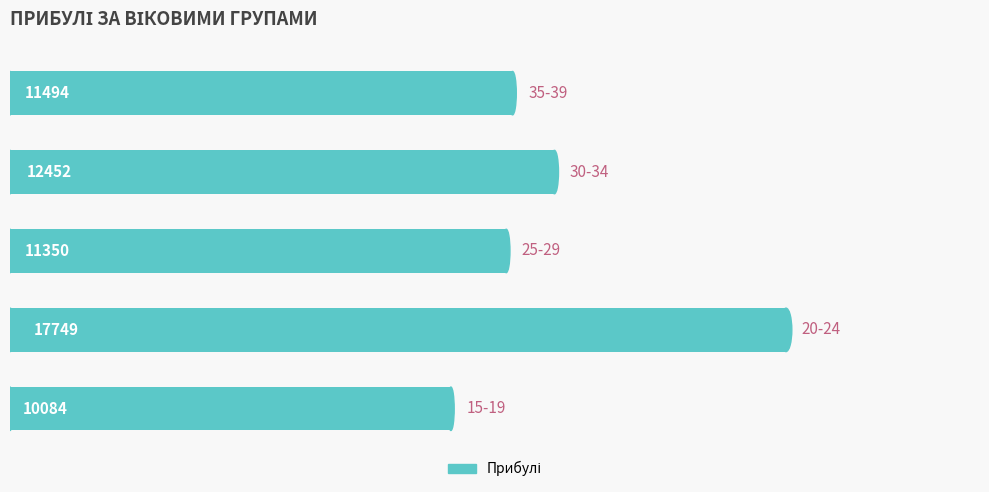

What is the smallest value displayed?

10084